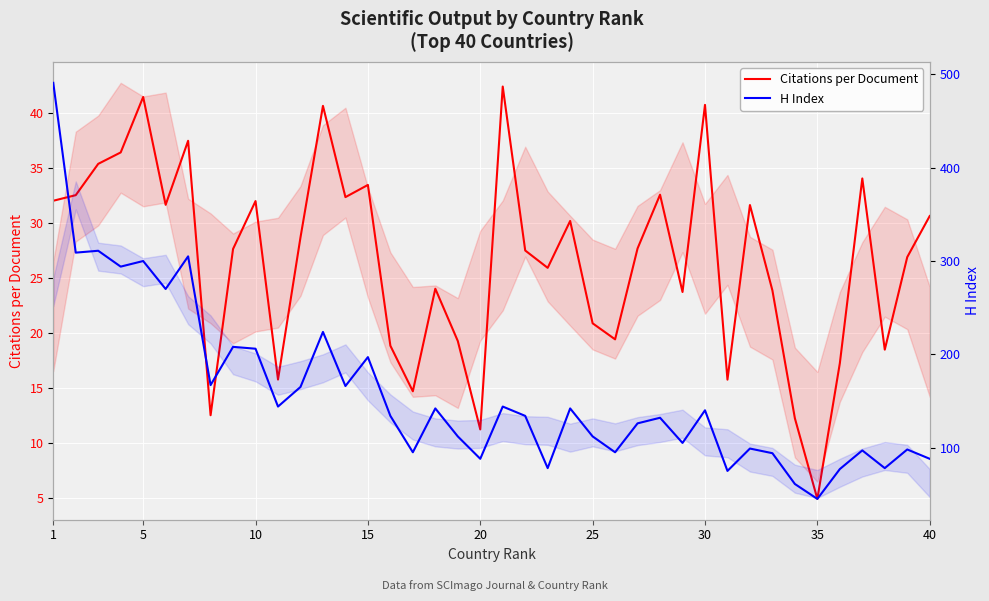

Rank the series by their average value, from lowest to highest.

Citations per Document, H Index